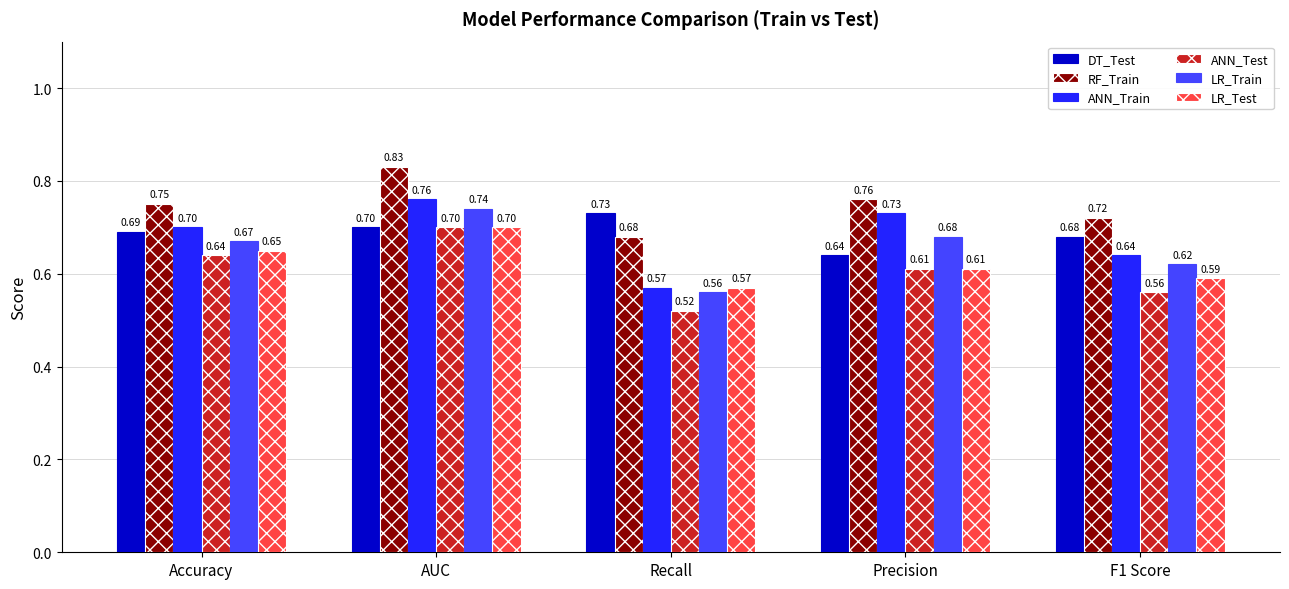

At which label does ANN_Train reach its peak?

AUC